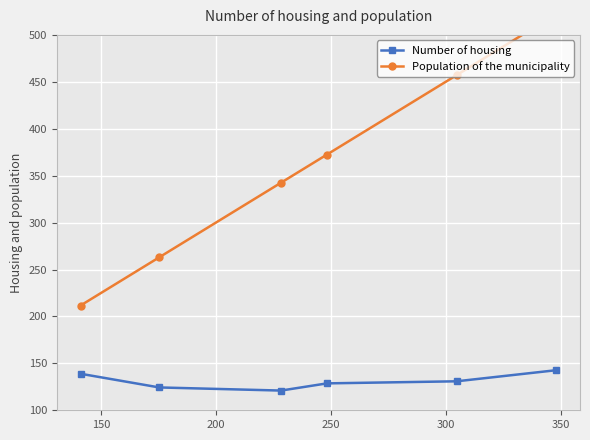

True or false: Number of housing has more than 1 points higher than both neighbors.

False